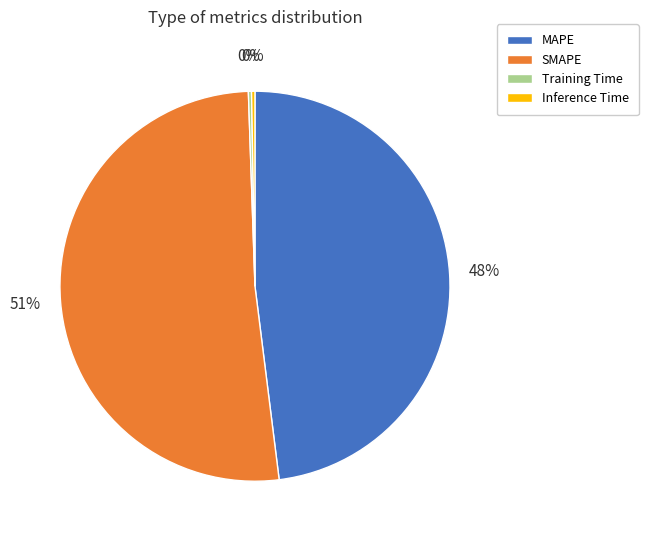

The Inference Time slice represents 0% of the pie. True or false?

True